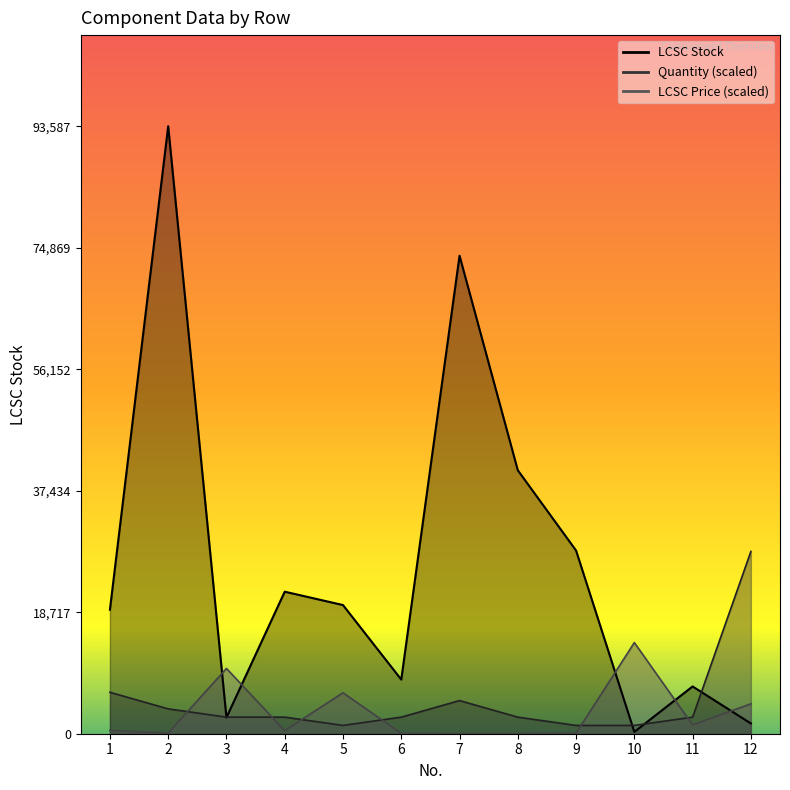

The LCSC Stock series shows 10013.3 at 11. True or false?

False